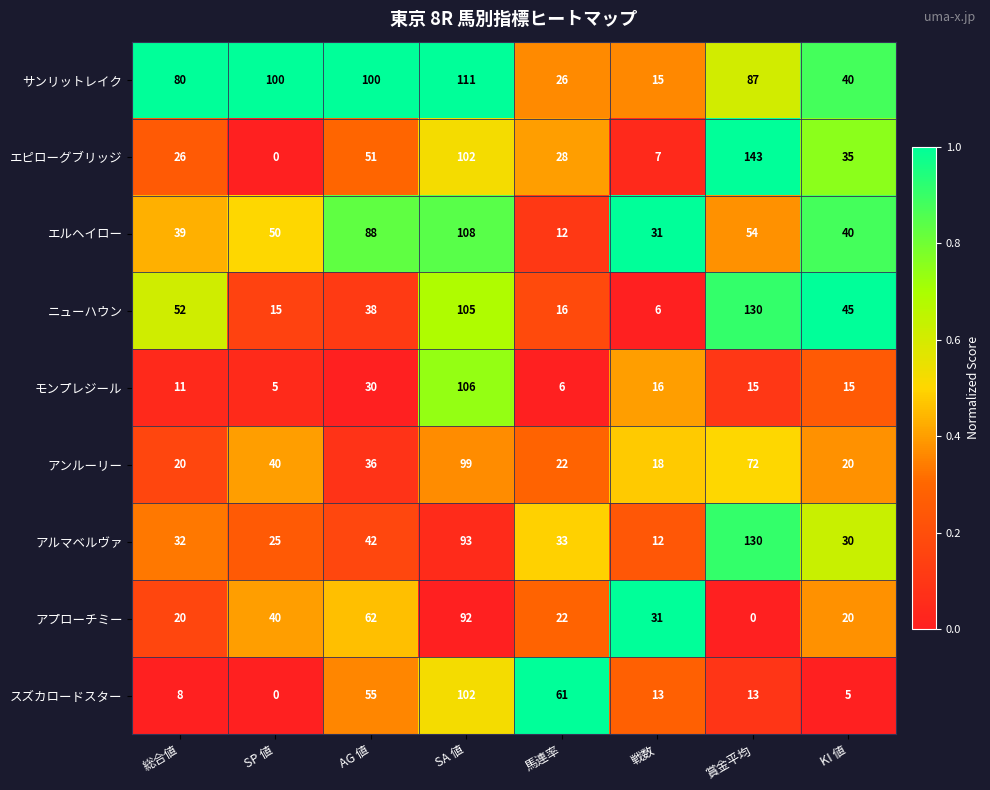

Where does the アンルーリー series first go above 36?

SP 値